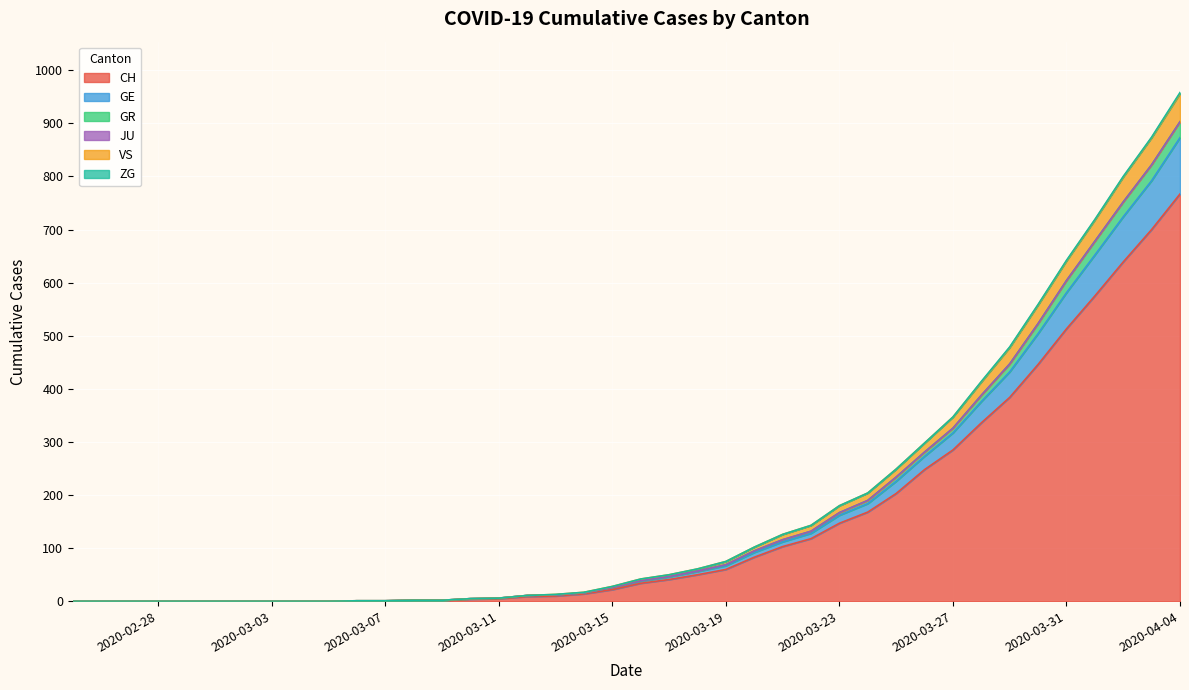

What is the maximum value for CH?

767